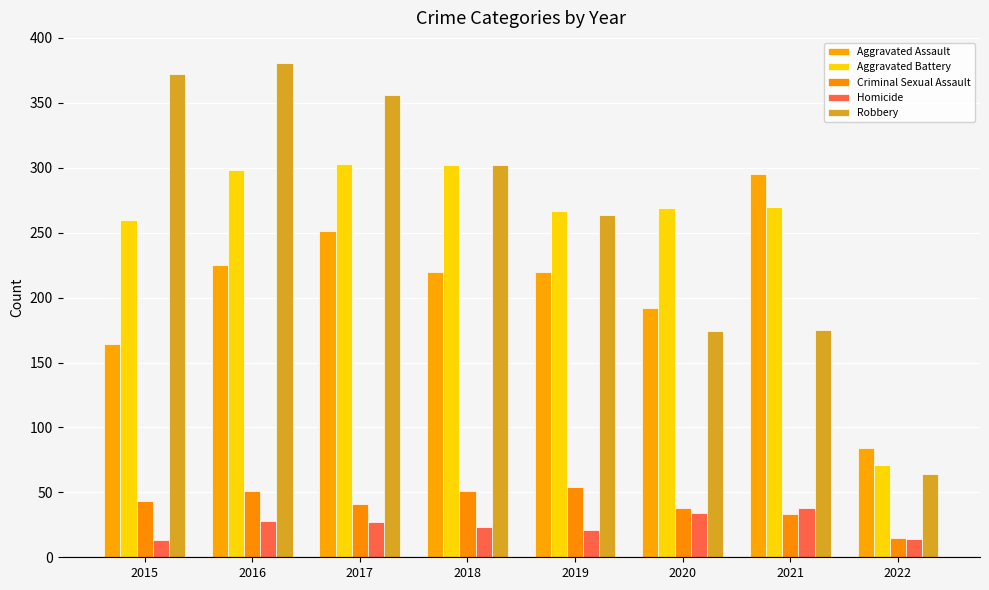

What is the maximum value for Criminal Sexual Assault?

54